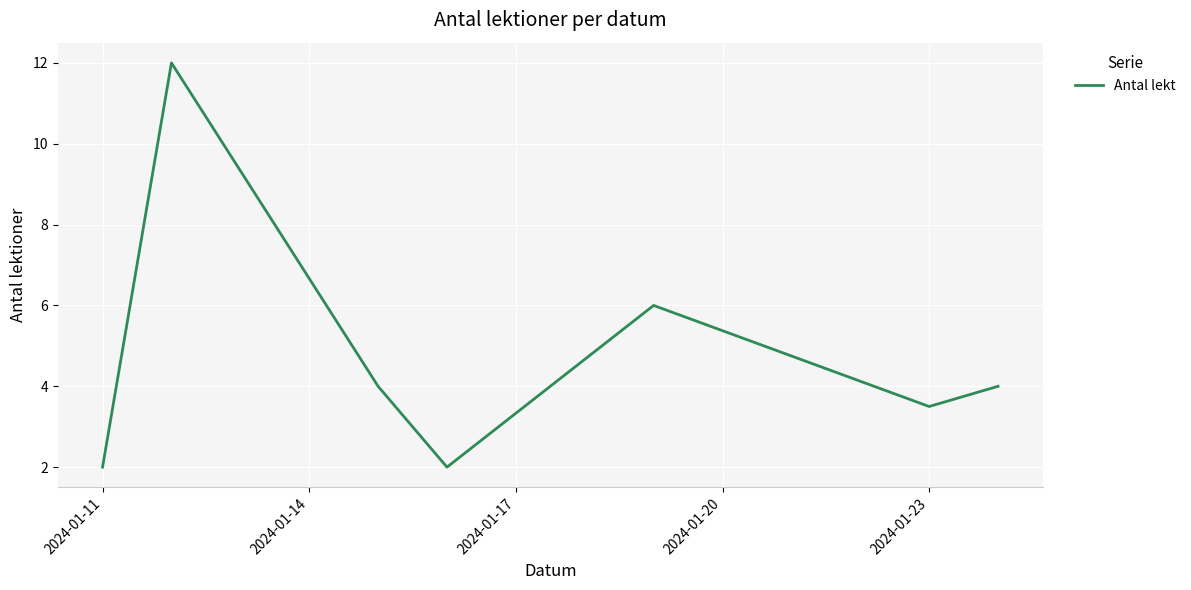

What is the average value?

4.8